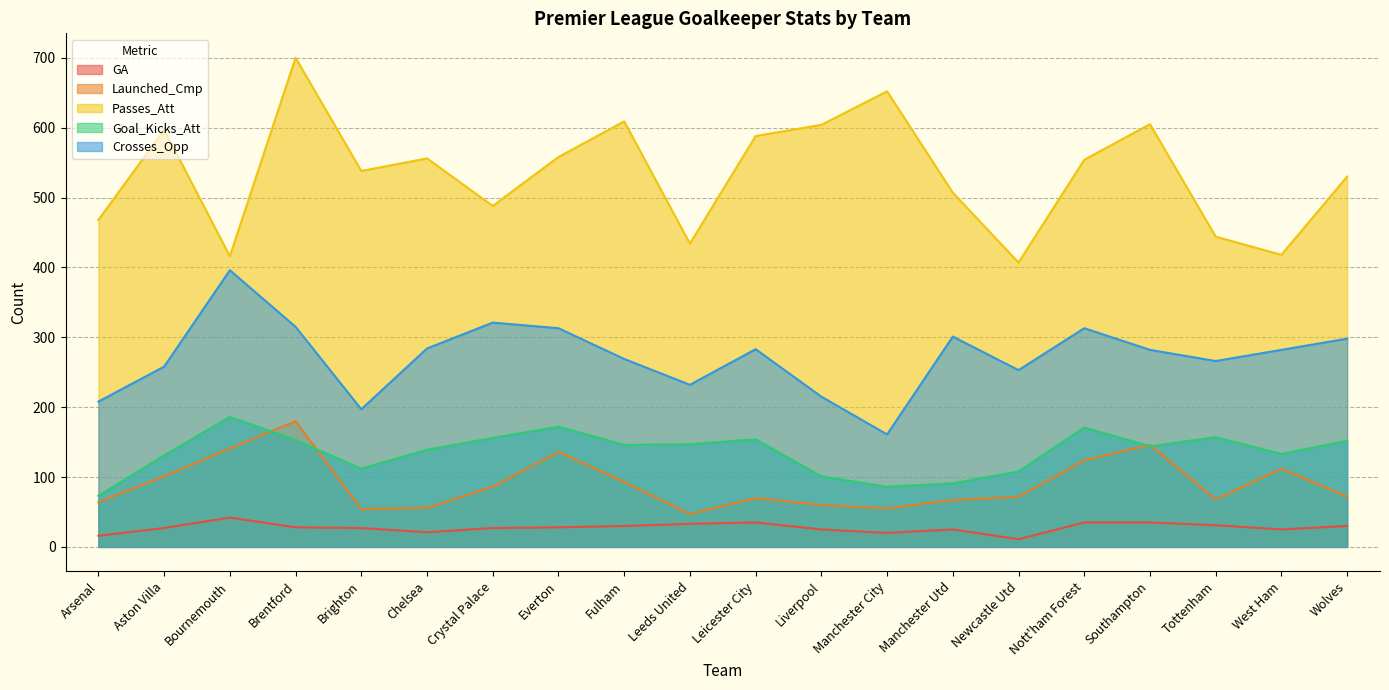

The Crosses_Opp series shows 274 at Brighton. True or false?

False